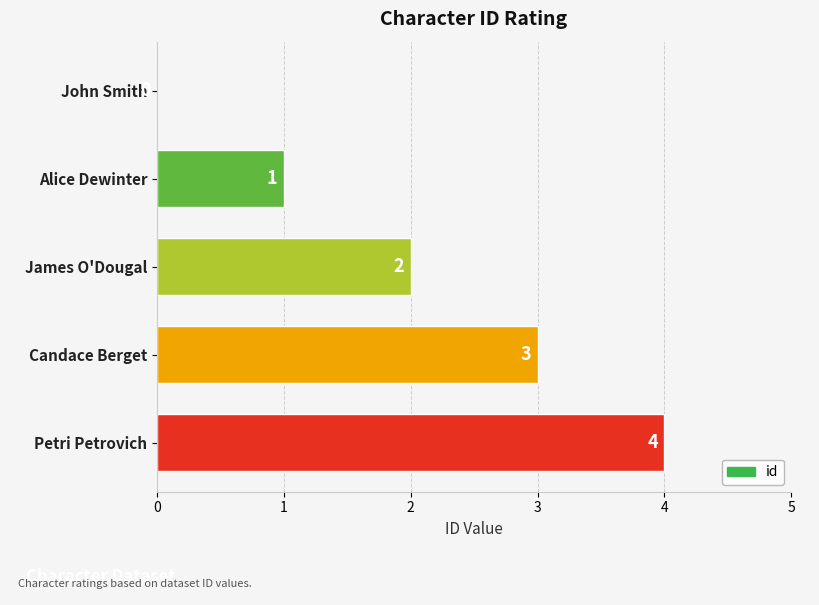

Between Petri Petrovich and John Smith, which is larger?

Petri Petrovich